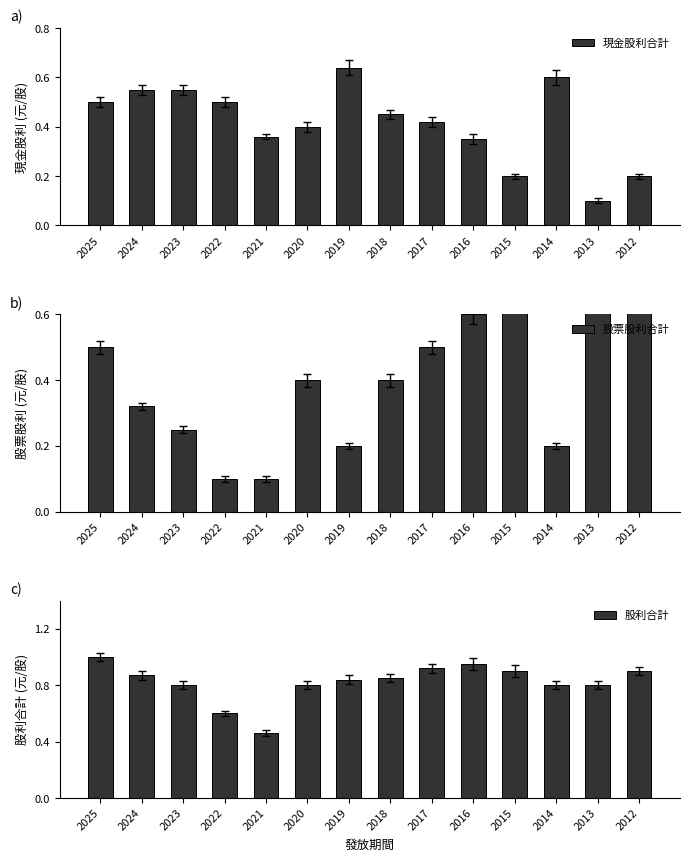

Which label corresponds to the largest value in the chart?

2025